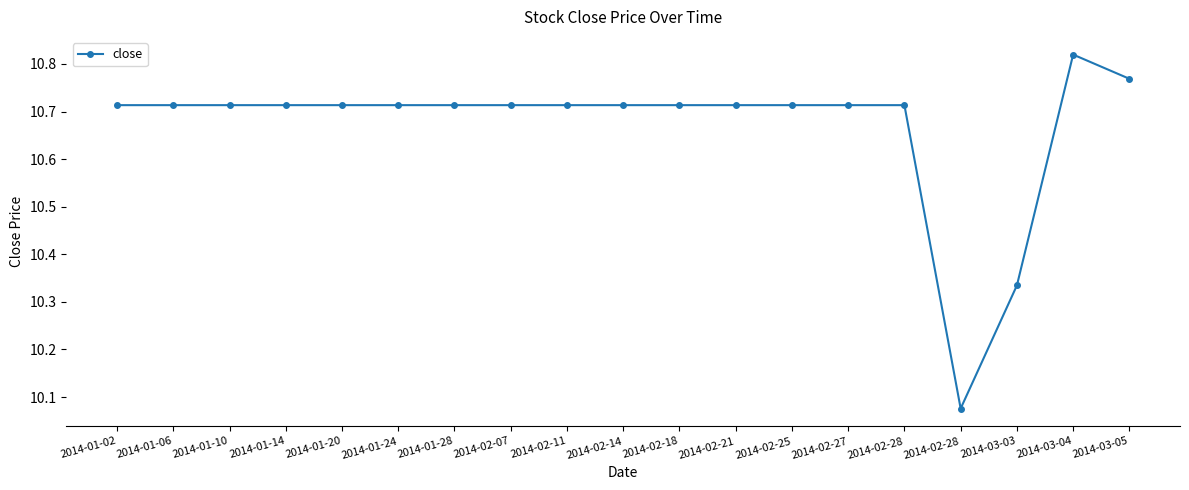

What is the minimum value shown in the chart?

10.1